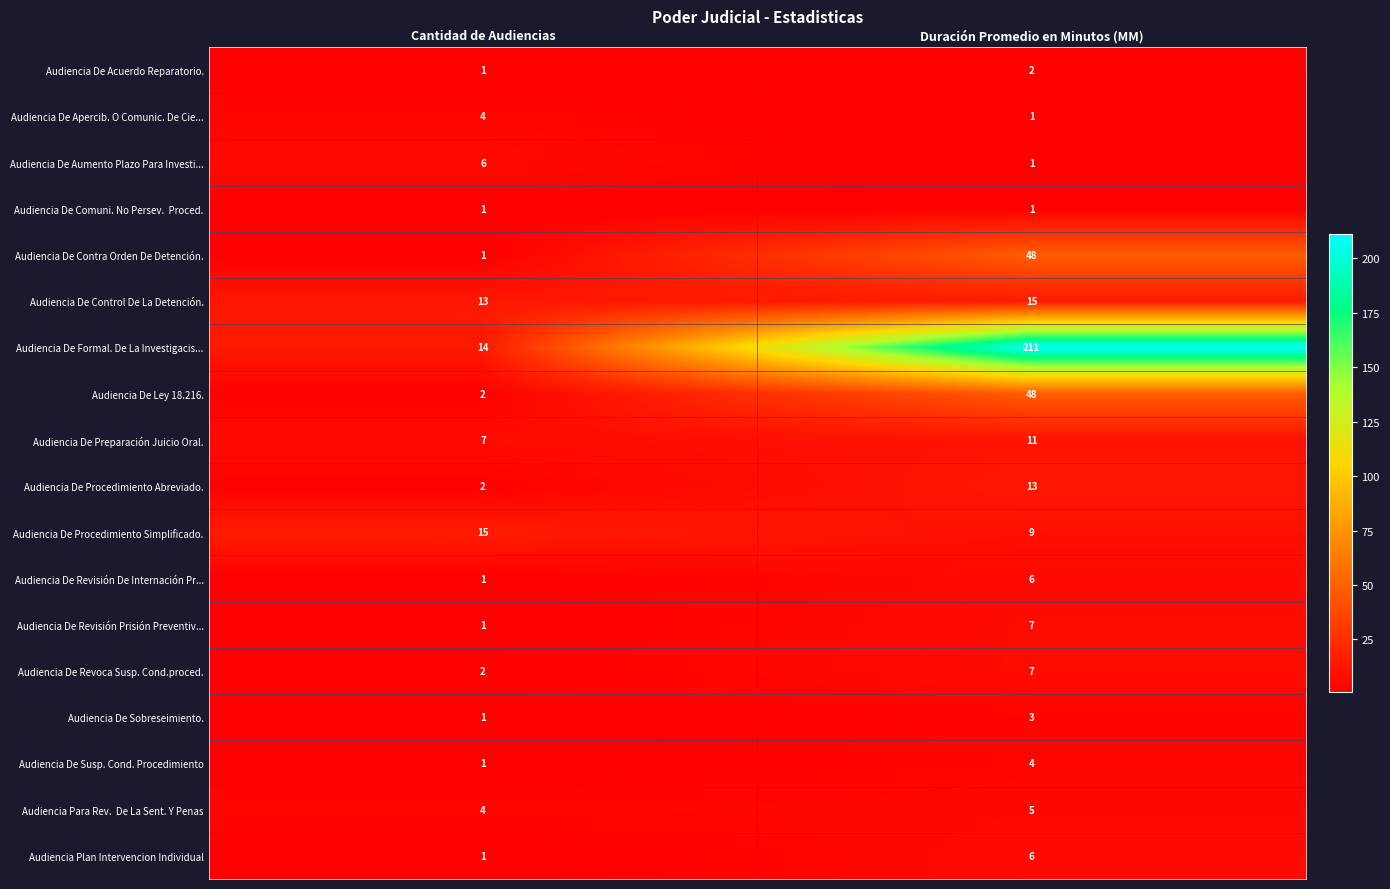

Which series has the widest spread of values?

Audiencia De Formal. De La Investigacis...